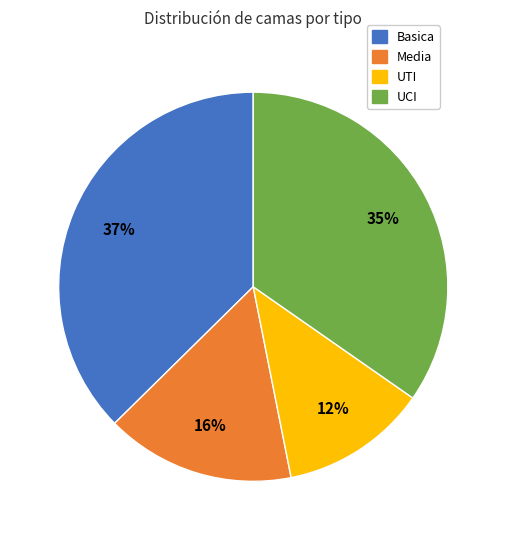

Is it true that UTI is 1% of the pie?

False